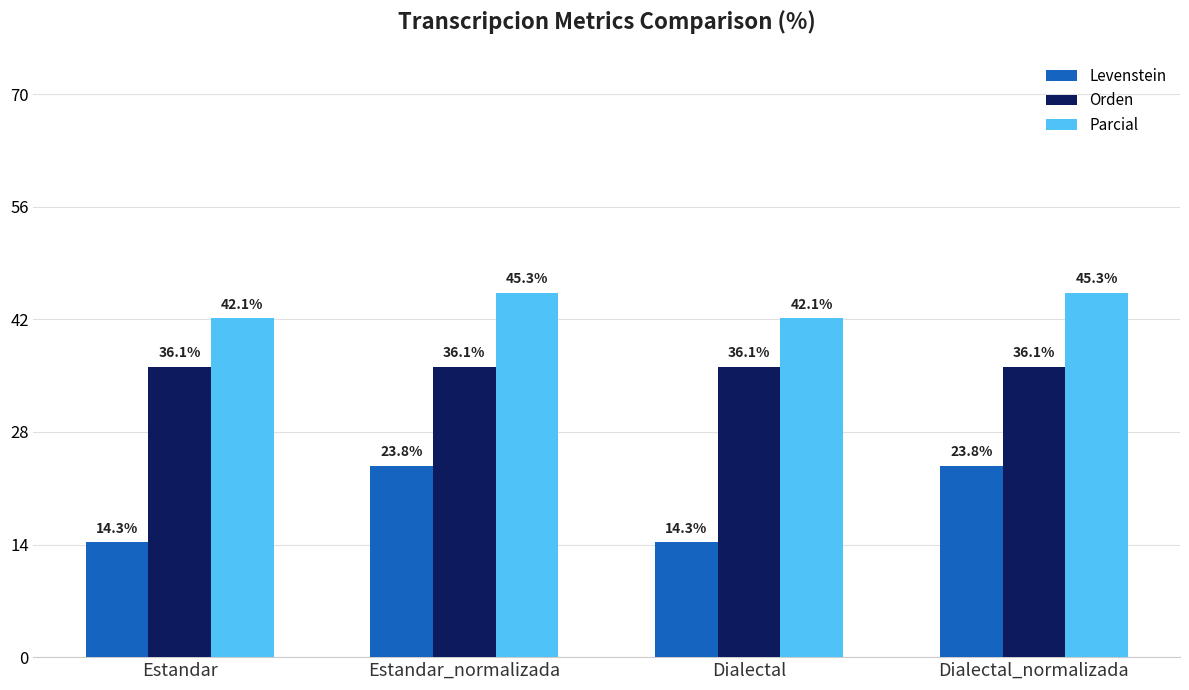

Are the bars horizontal?

No